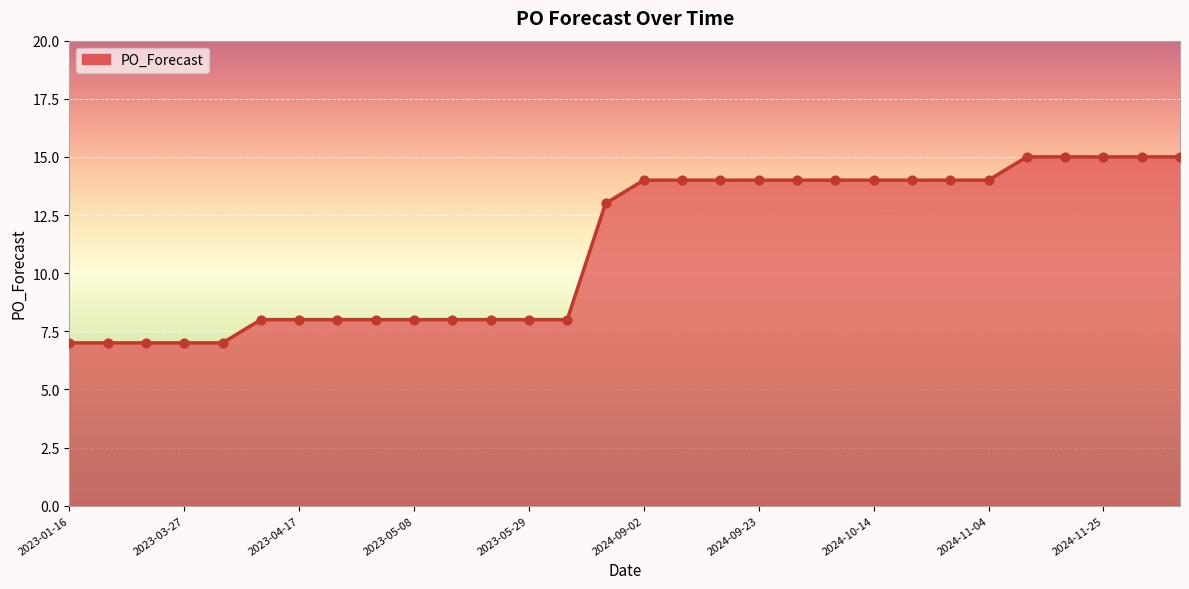

What is the difference between the maximum and minimum values?

8